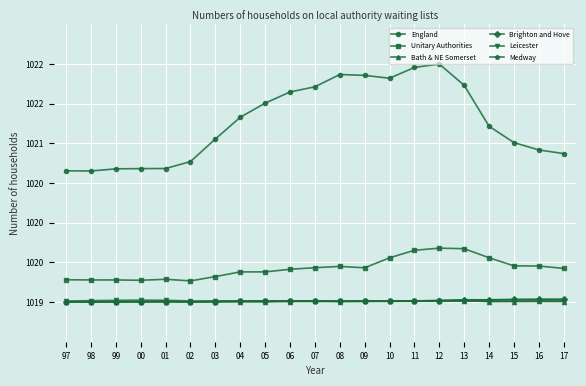

True or false: England has a value of 407.7 at 05.

False